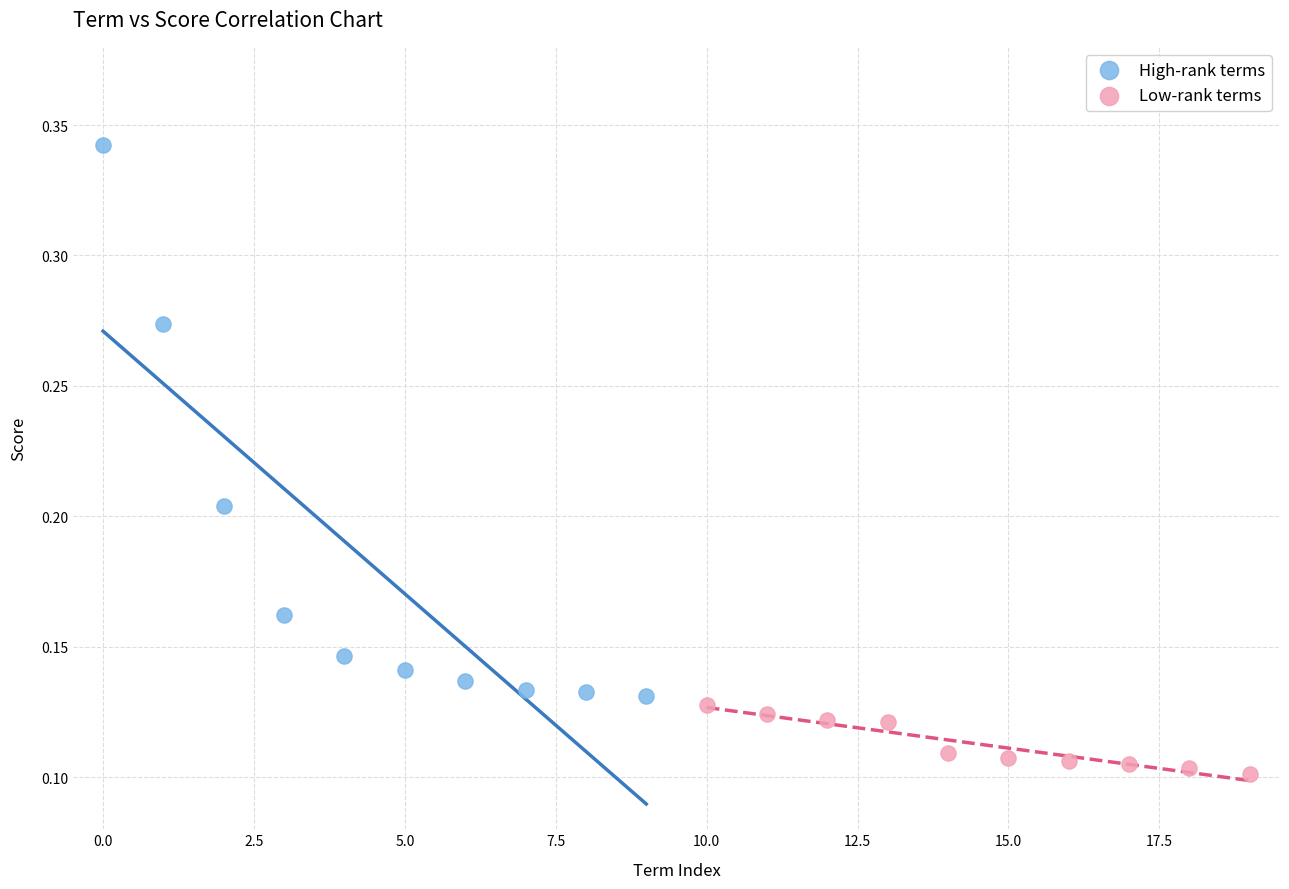

Which series contains the highest Y value?

High-rank terms